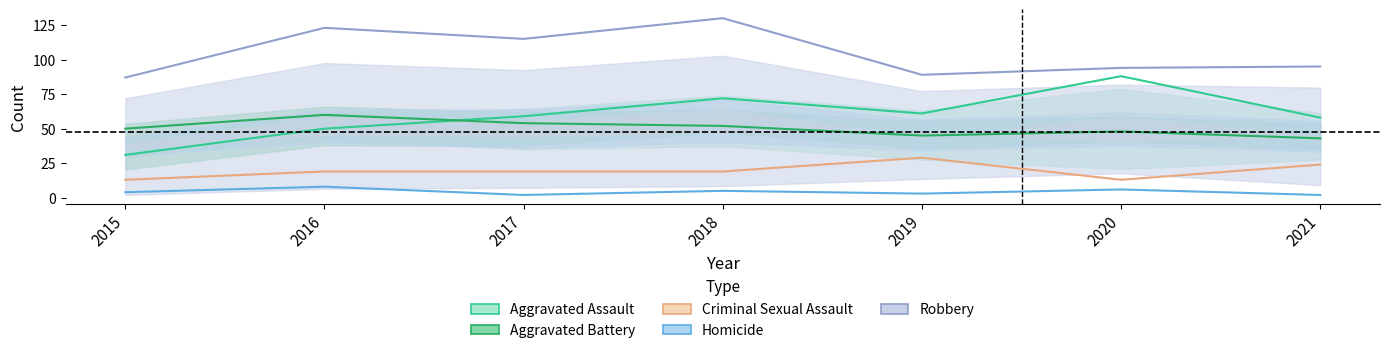

True or false: Aggravated Battery and Criminal Sexual Assault cross at least once.

False